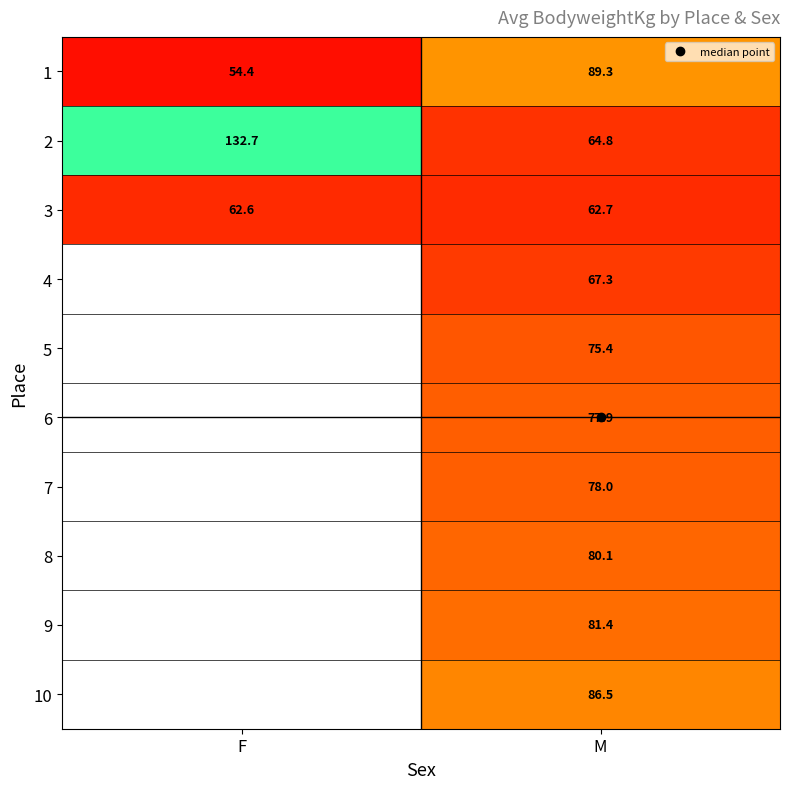

The value of 6 at M is 77.9. True or false?

True